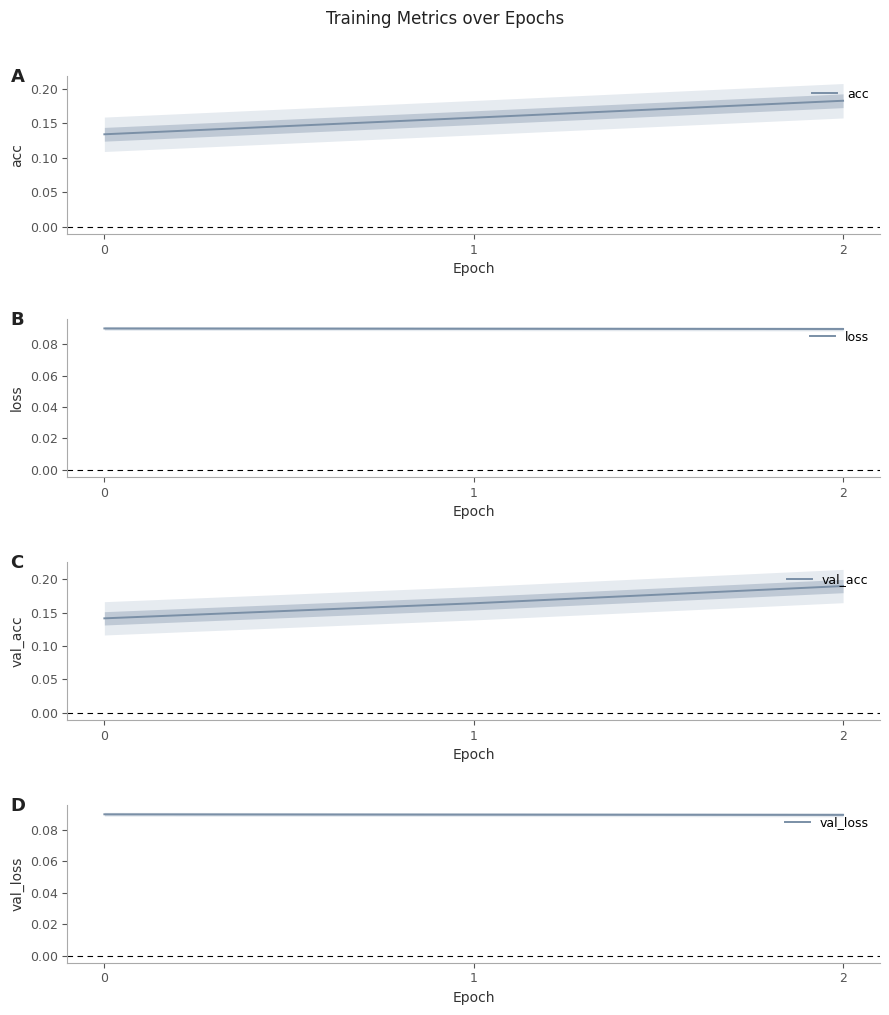

What is the lowest value of the val_loss series?

0.1